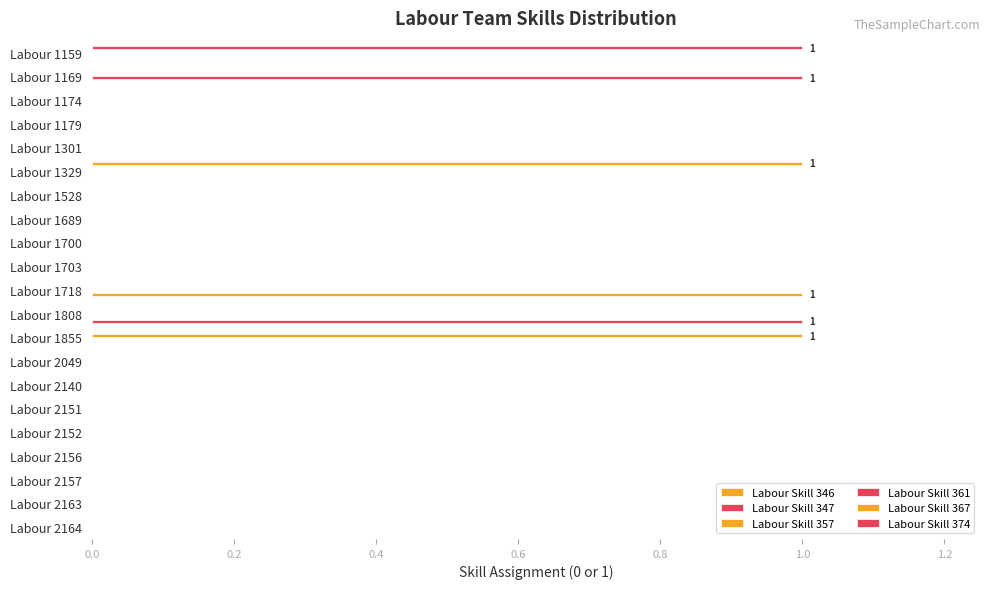

Which series has the largest total across all categories?

Labour Skill 346